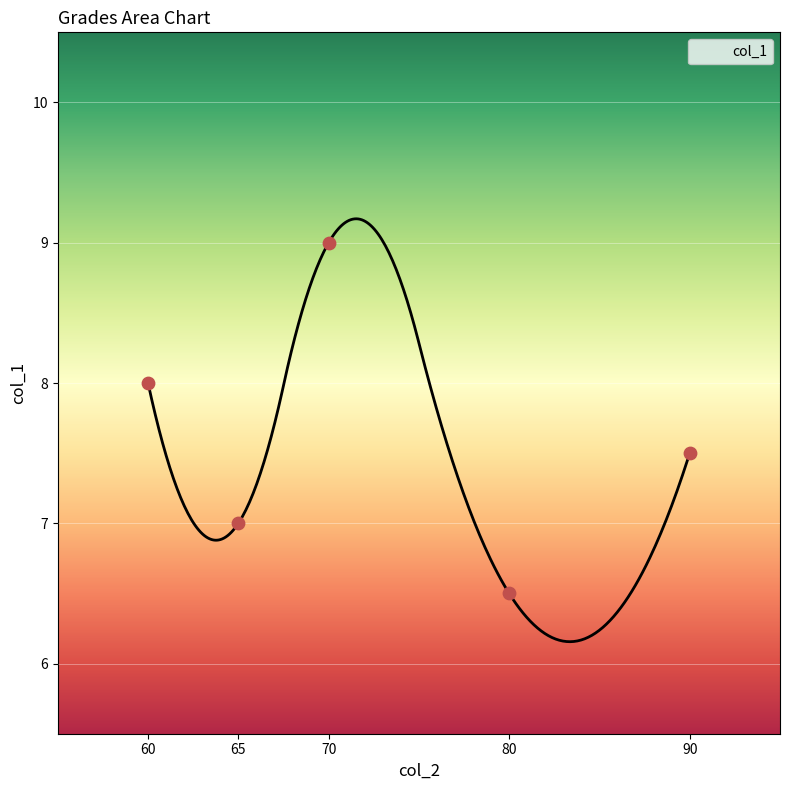

Which has a higher value, 65 or 80?

65